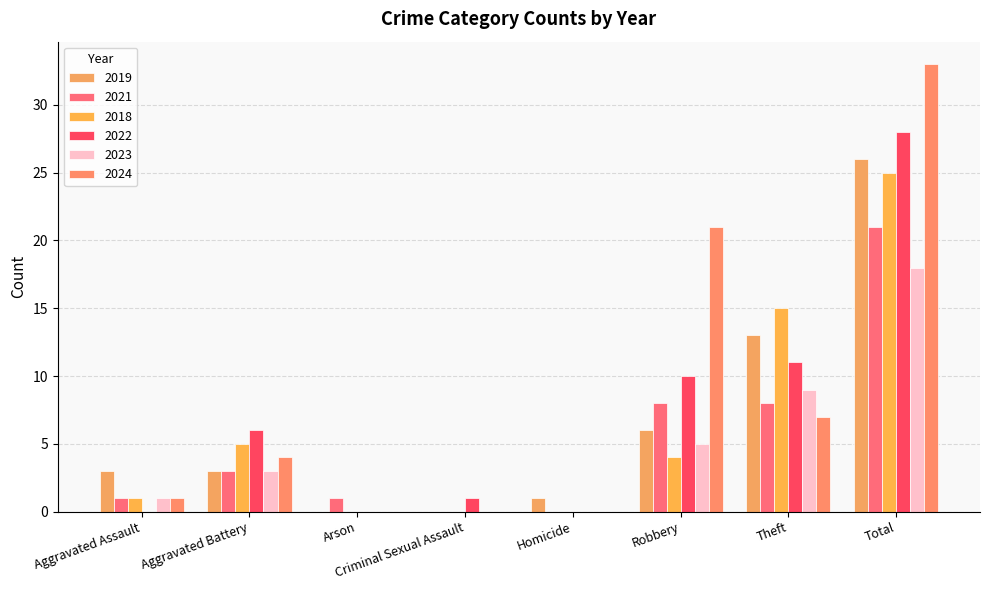

What are all the series names shown in the legend?

2019, 2021, 2018, 2022, 2023, 2024